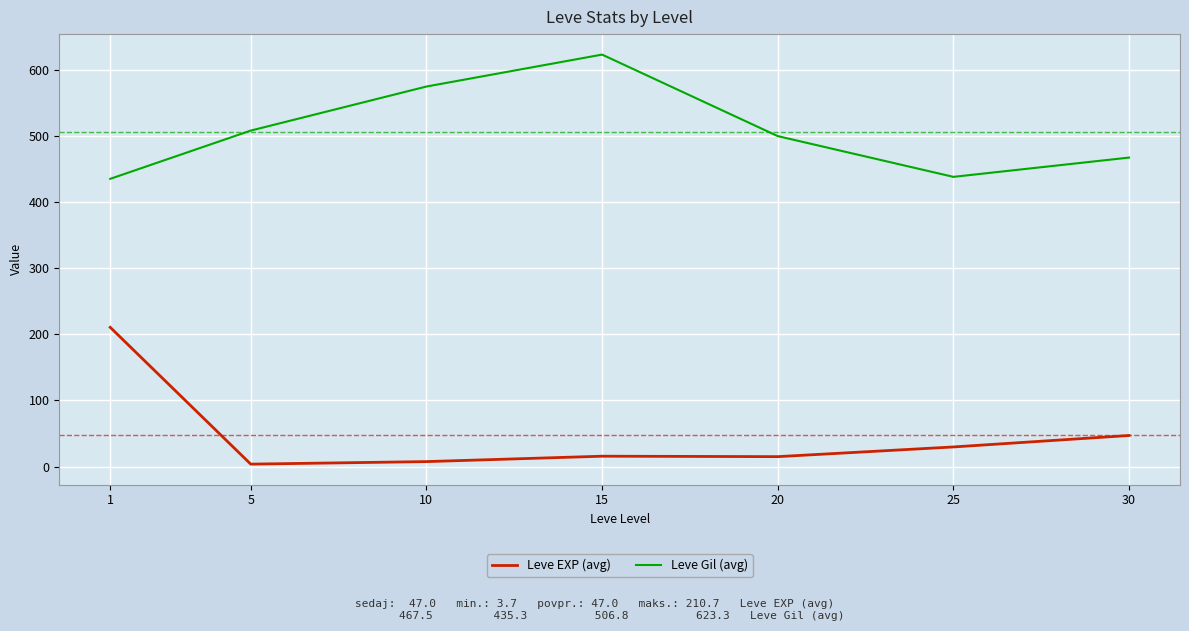

Is it true that Leve Gil (avg) equals 637.0 at 25?

False